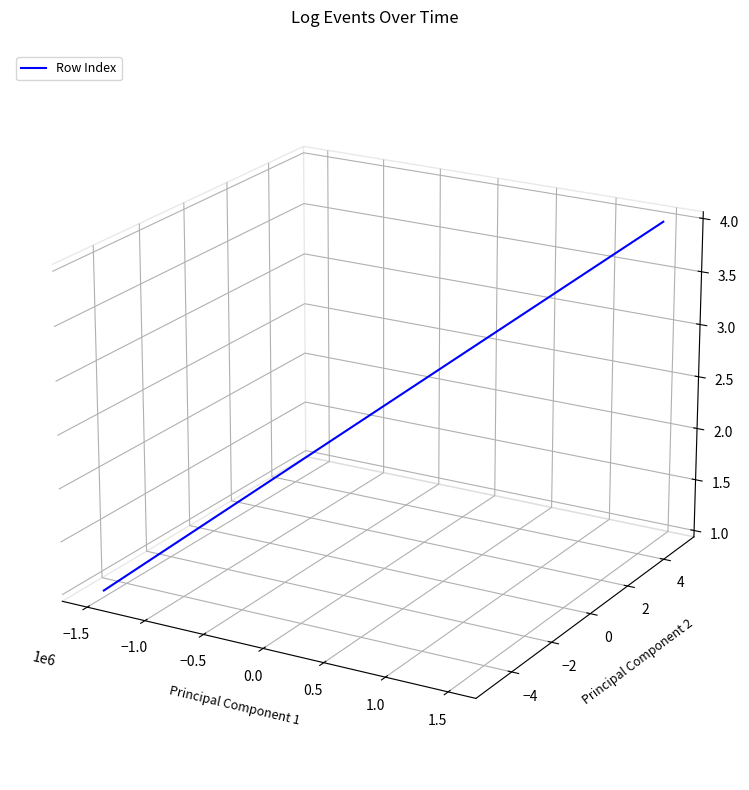

Does the chart display data point markers on the line(s)?

No